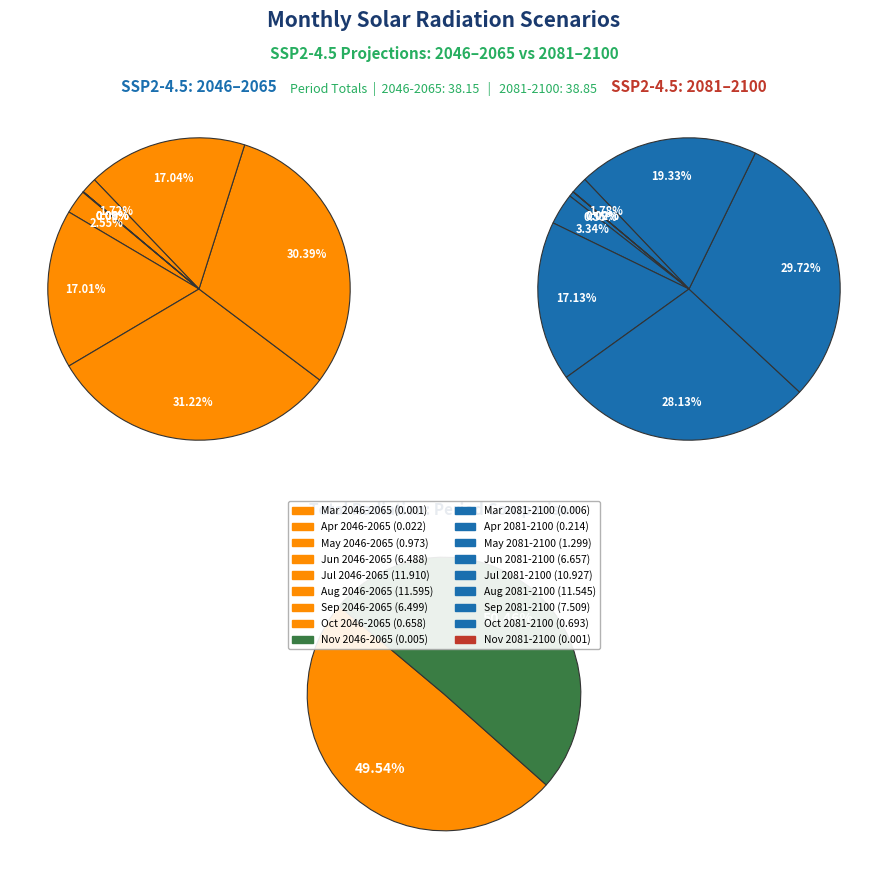

Is there a majority slice in this chart?

No